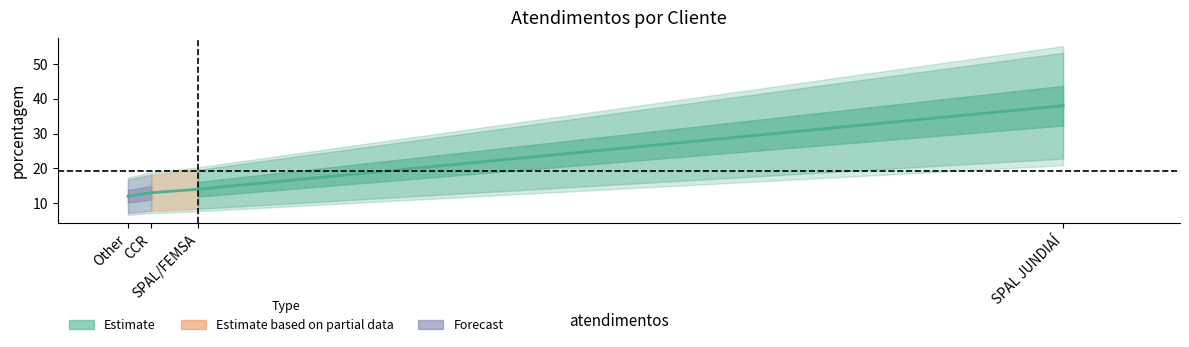

Rank the categories by value from lowest to highest.

Other, CCR, SPAL/FEMSA, SPAL JUNDIAÍ